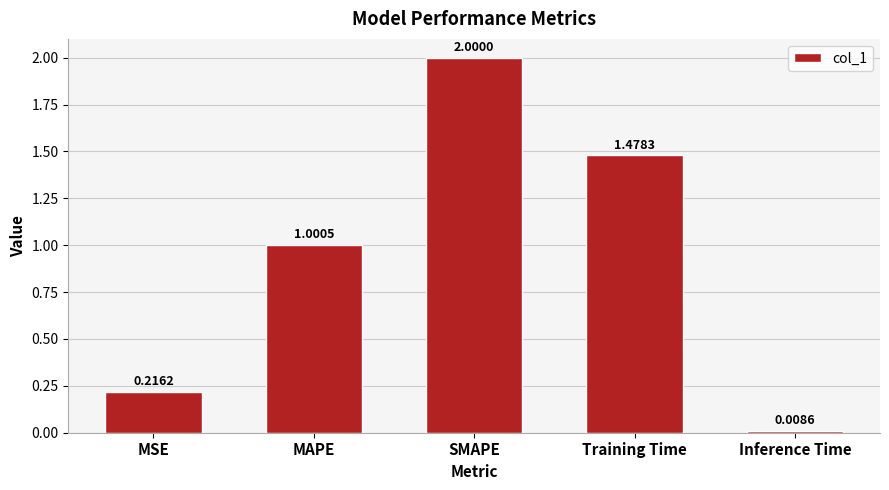

At which label does the data first exceed 1?

MAPE